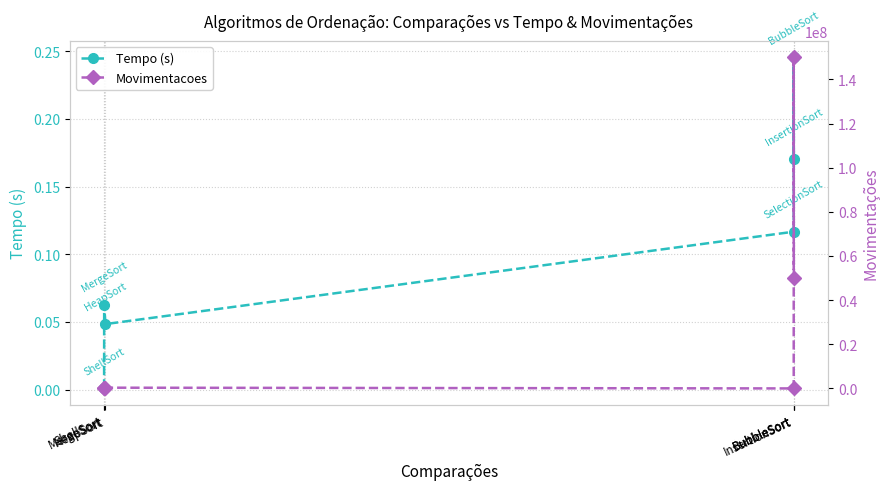

What is the sum of the Tempo (s) values at BubbleSort and InsertionSort?

0.3